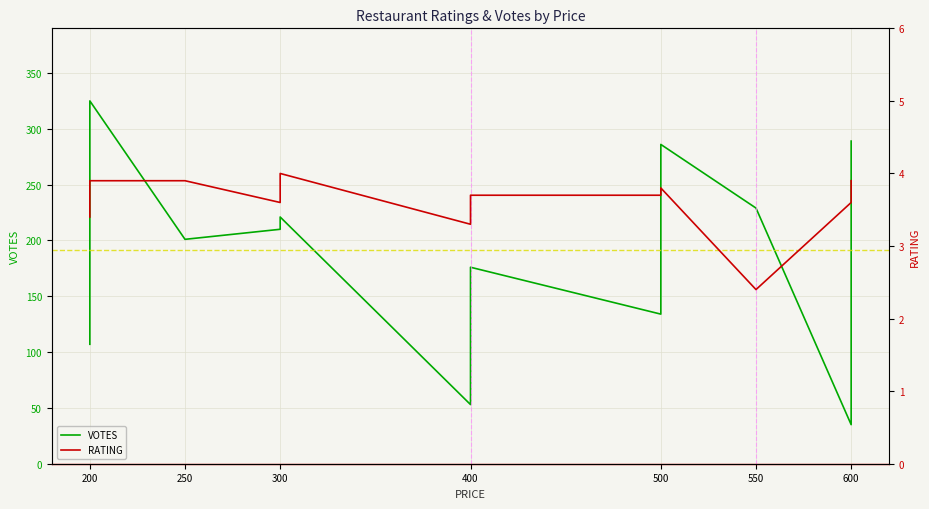

How many categories are shown in the chart?

15